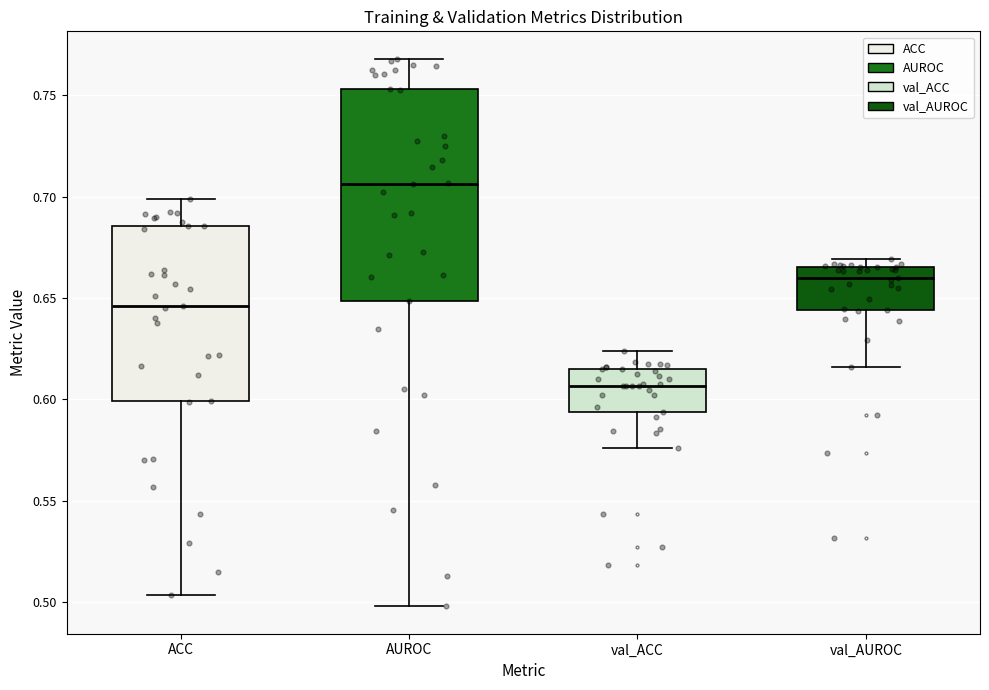

Reading left to right, transcribe this box plot: for each box, give where its median line is, the range the box spans, and where its two whiskers end, as read against the y-axis. The values are not printed on the chart, so give them approximately, as read against the axis.

ACC: median 0.645, box 0.600 to 0.685, whiskers 0.505 to 0.700
AUROC: median 0.705, box 0.650 to 0.755, whiskers 0.500 to 0.770
val_ACC: median 0.605, box 0.595 to 0.615, whiskers 0.575 to 0.625
val_AUROC: median 0.660, box 0.645 to 0.665, whiskers 0.615 to 0.670